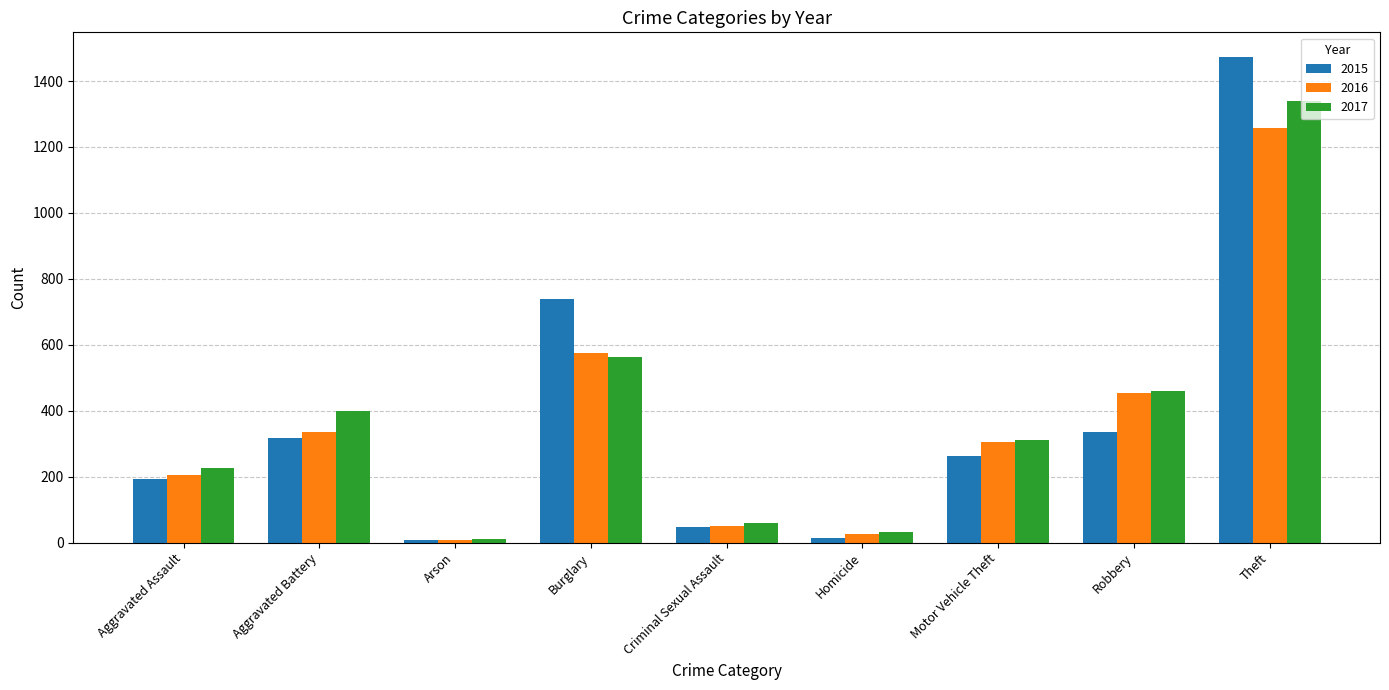

Read the 2015 value at Aggravated Assault.

194